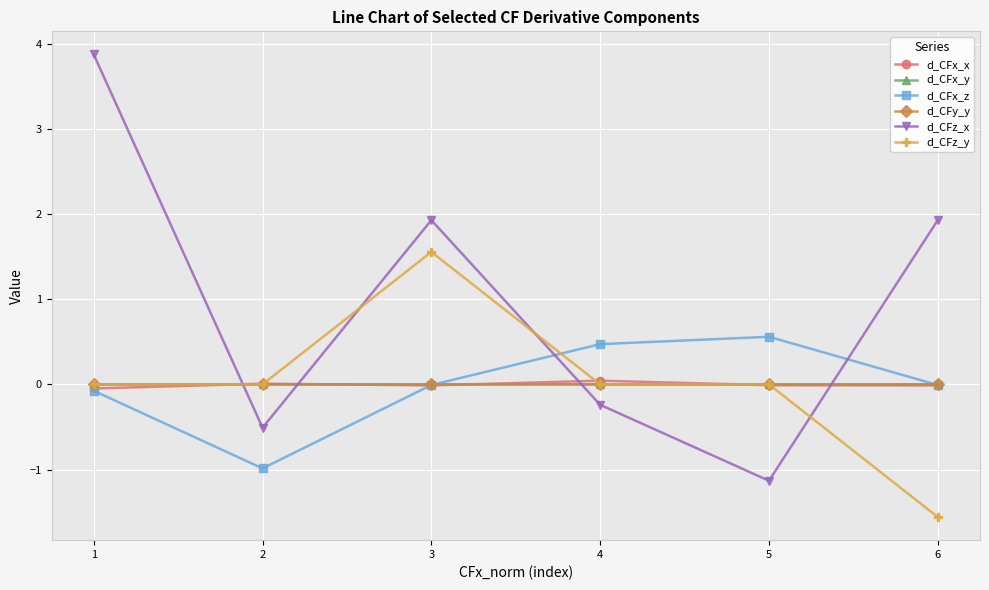

Is the value of d_CFx_z at 2 greater than the value of d_CFx_y at 1?

No